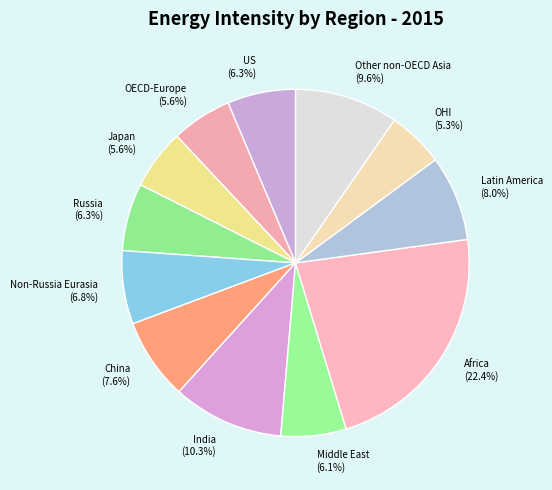

To the nearest percent, what percentage of the pie is China?

8%